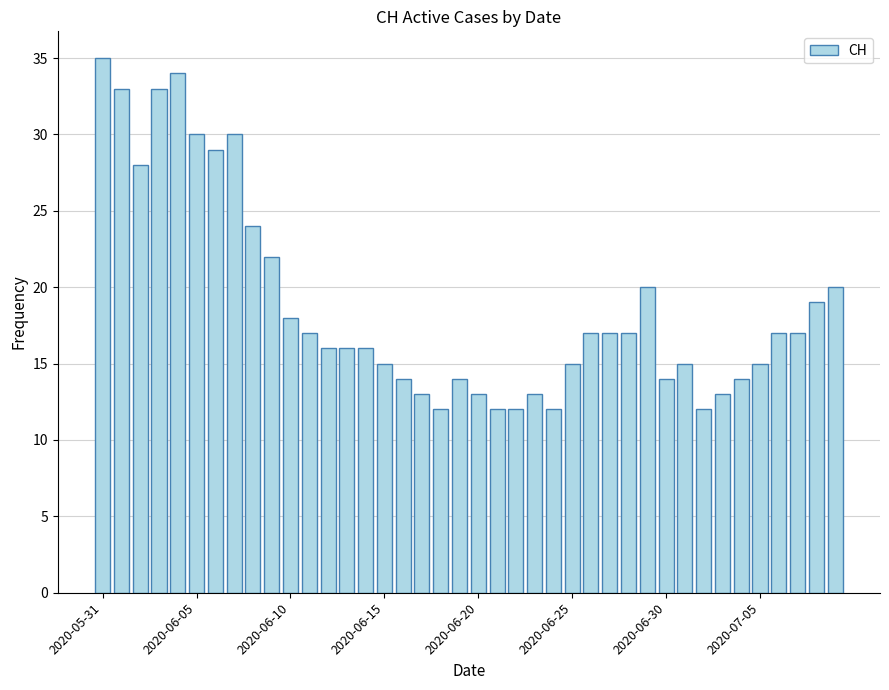

What is the value of the 26th bar from the left?

15